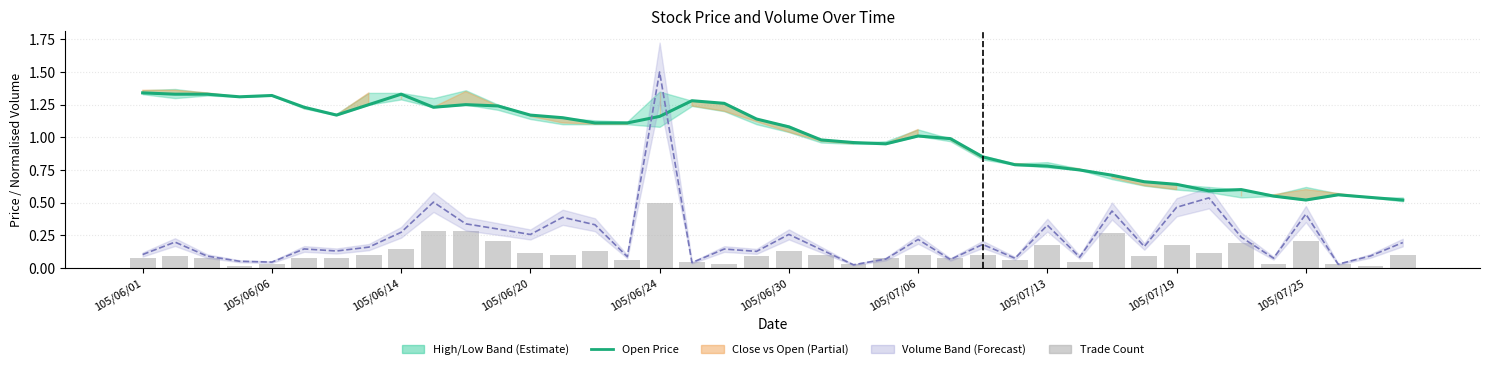

What is the difference between the second highest and second lowest values in the col_3 (open) series?

0.8